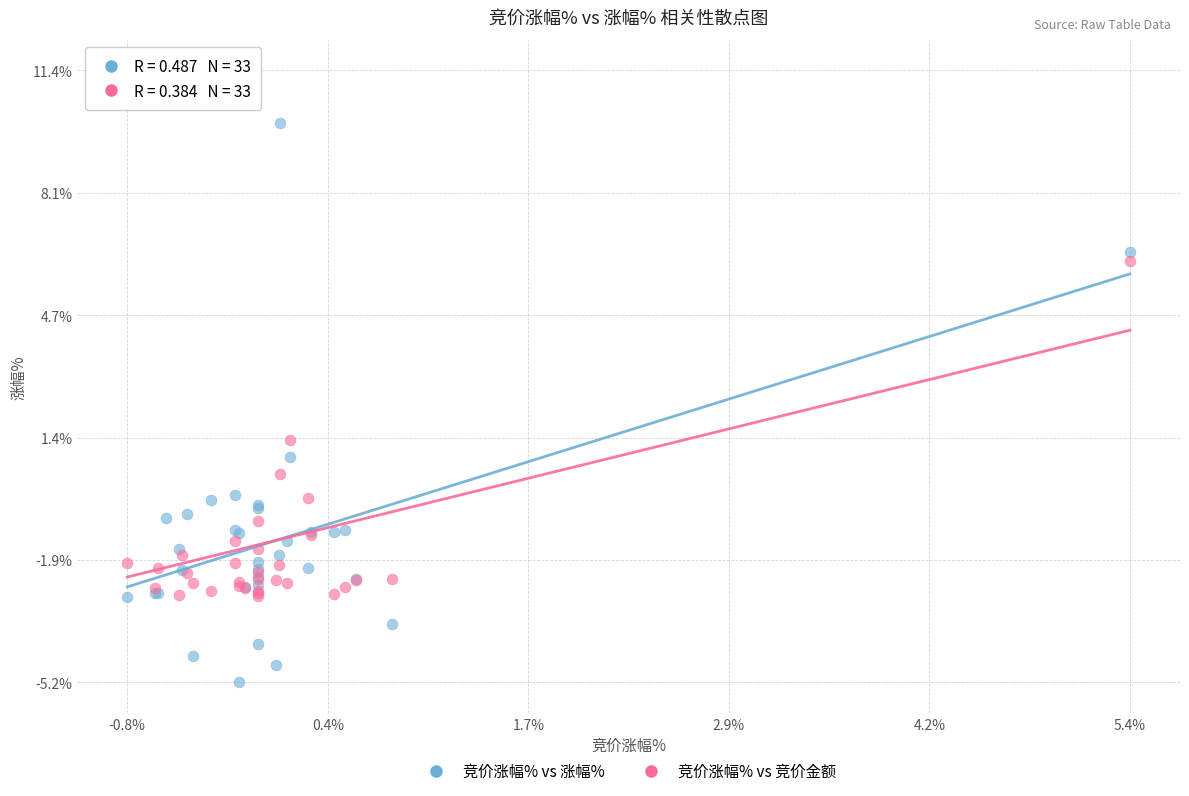

Across all series, what Y value is closest to 3?

1.3